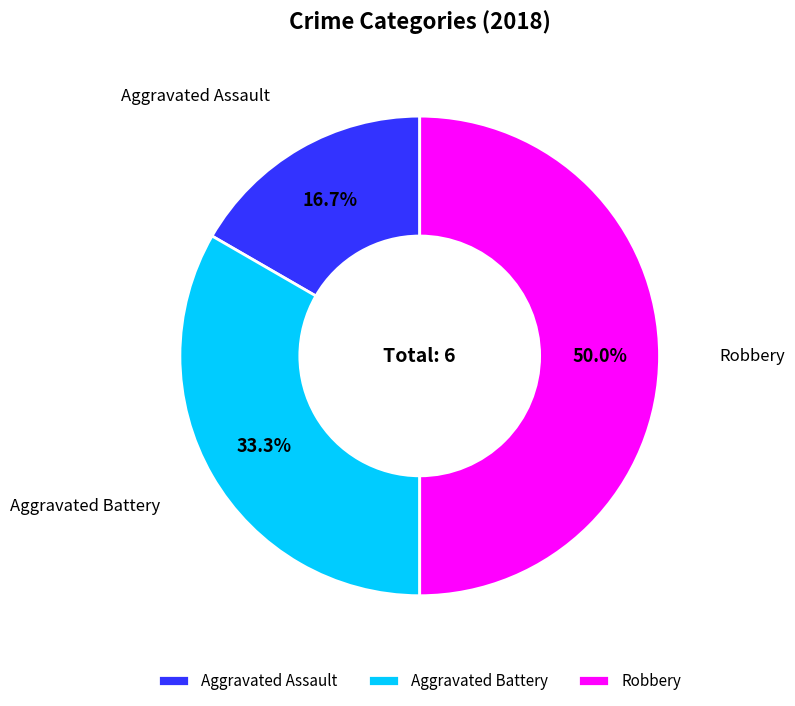

How many slices are in this pie chart?

3